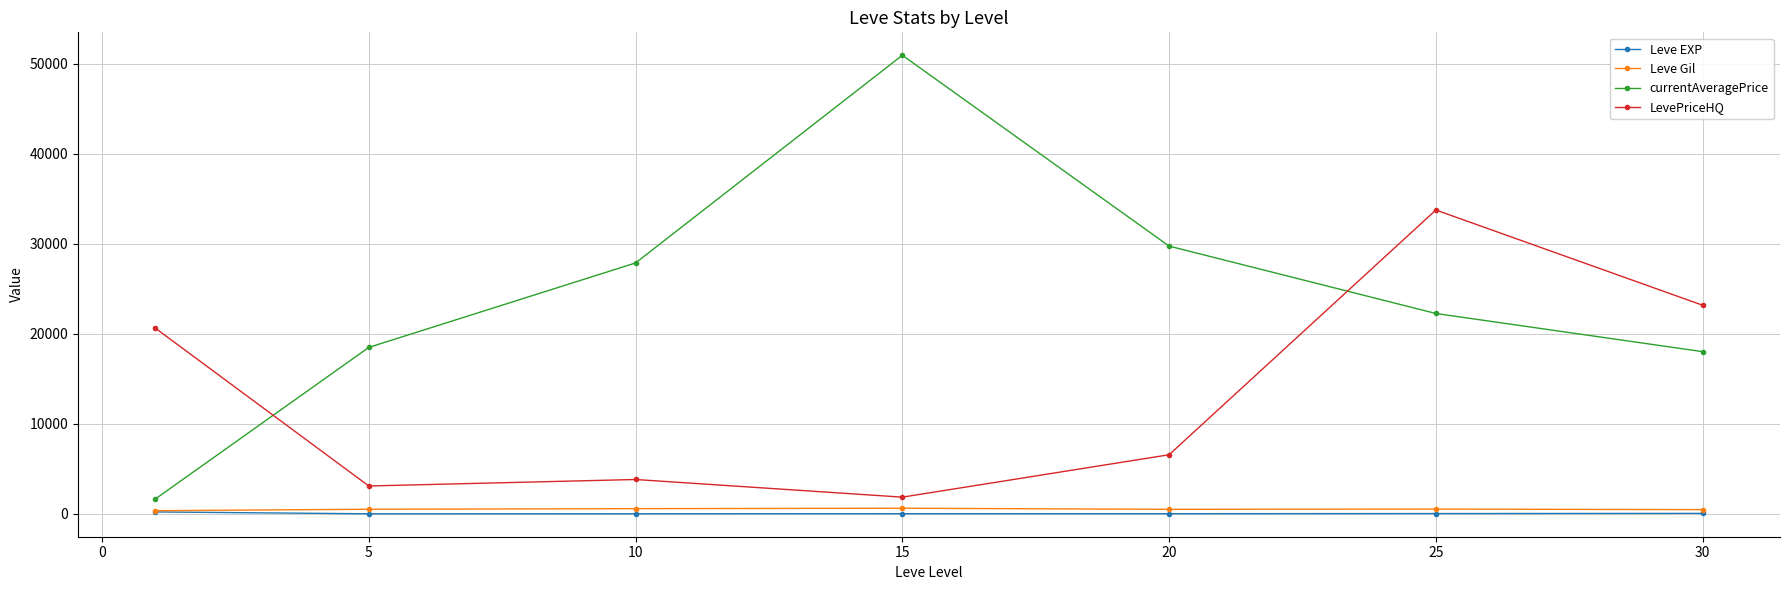

True or false: Leve Gil and currentAveragePrice intersect in this chart.

False